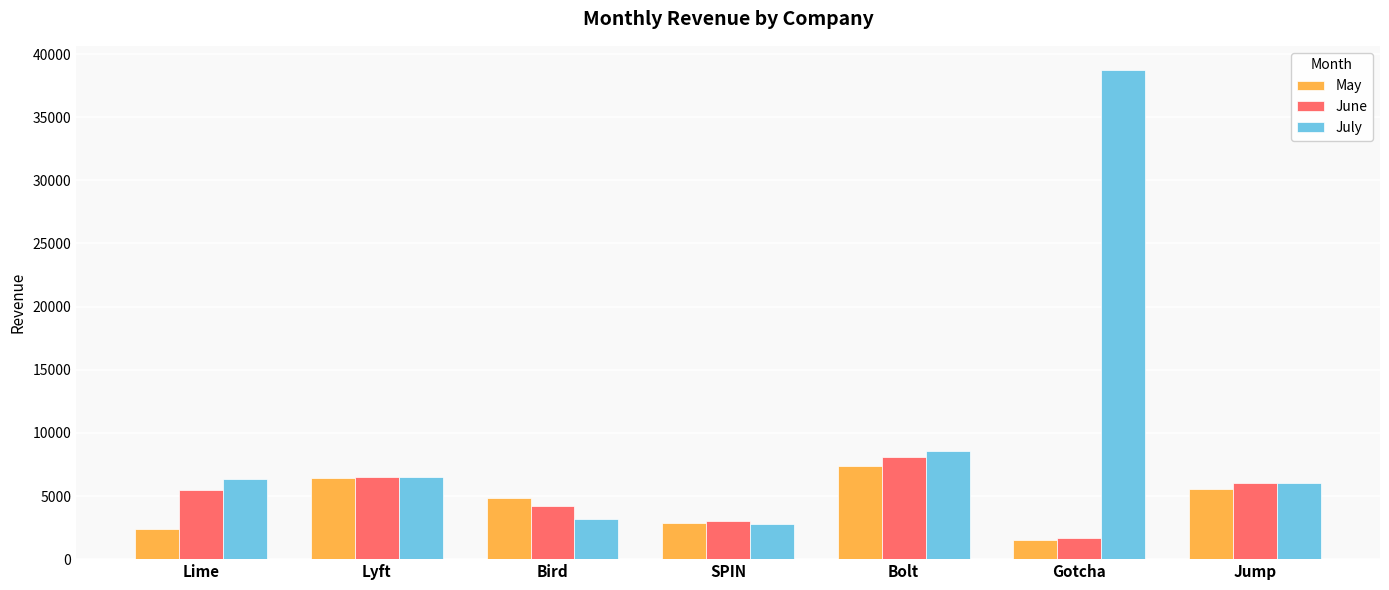

What is the total value across all series at Bolt?

24071.9